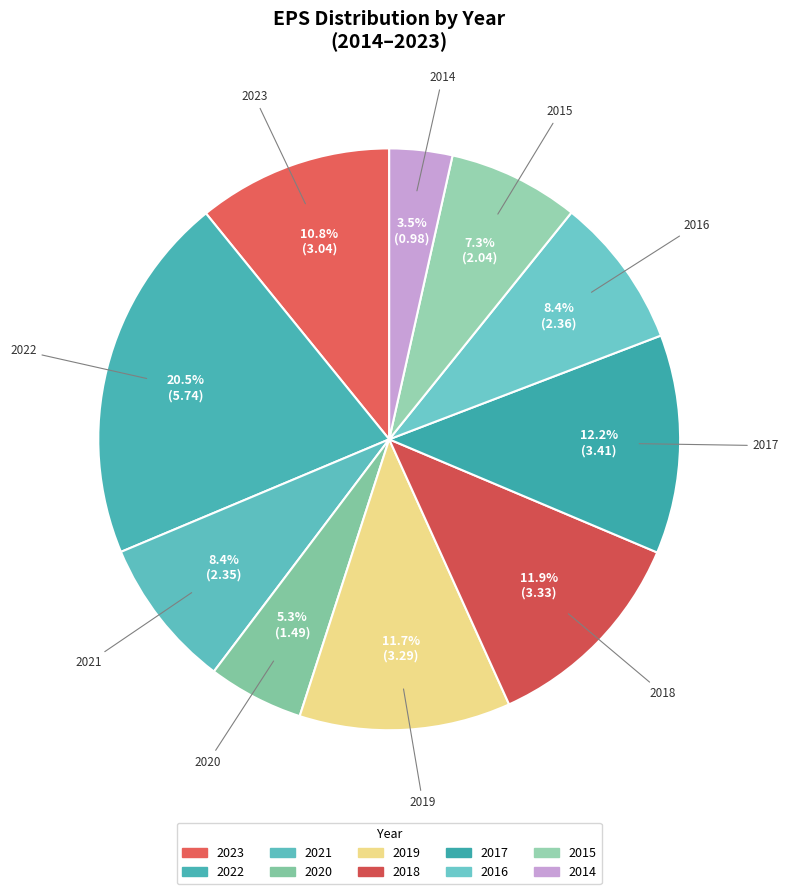

What is the change in value from 2022 to 2020?

-4.2